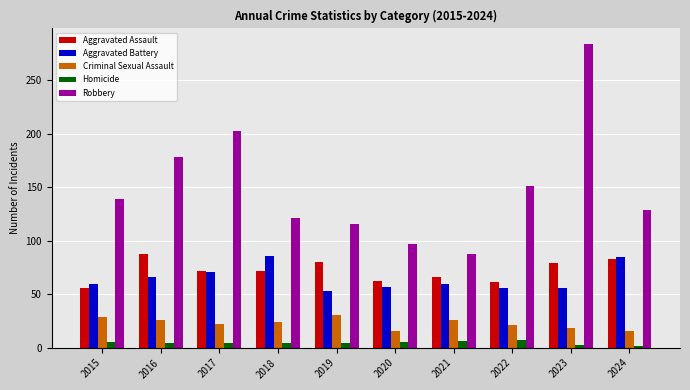

What is the spread (max minus min) of values at 2020?

92